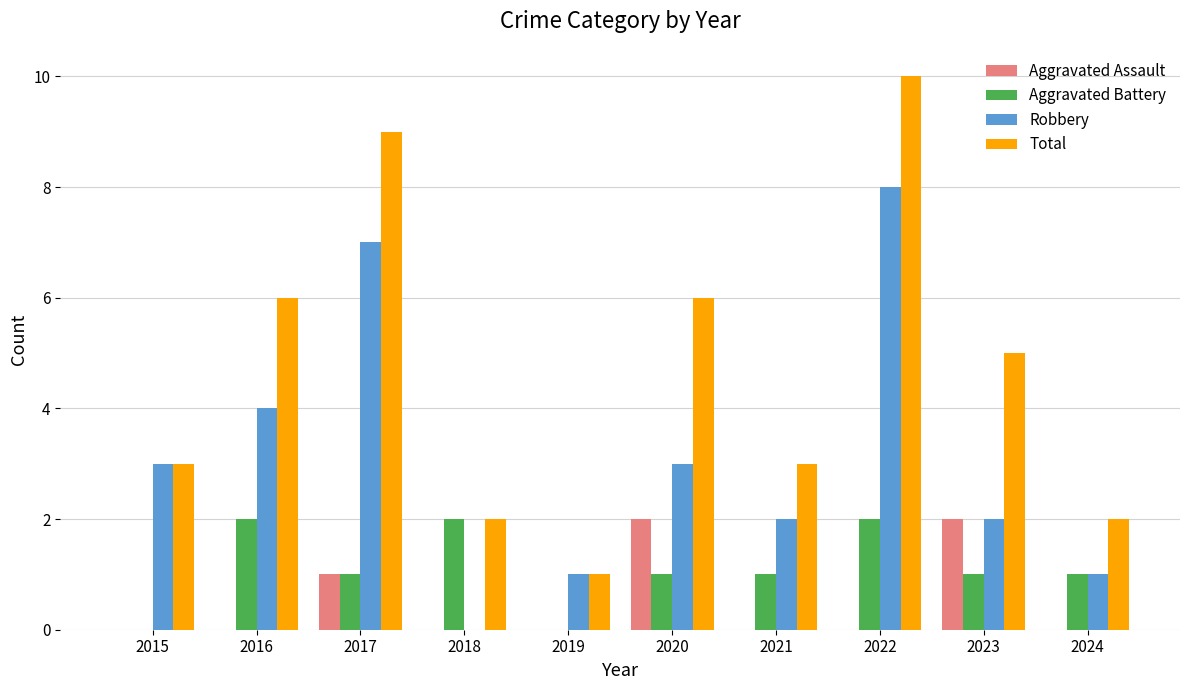

True or false: Total has a value of 0 at 2018.

False